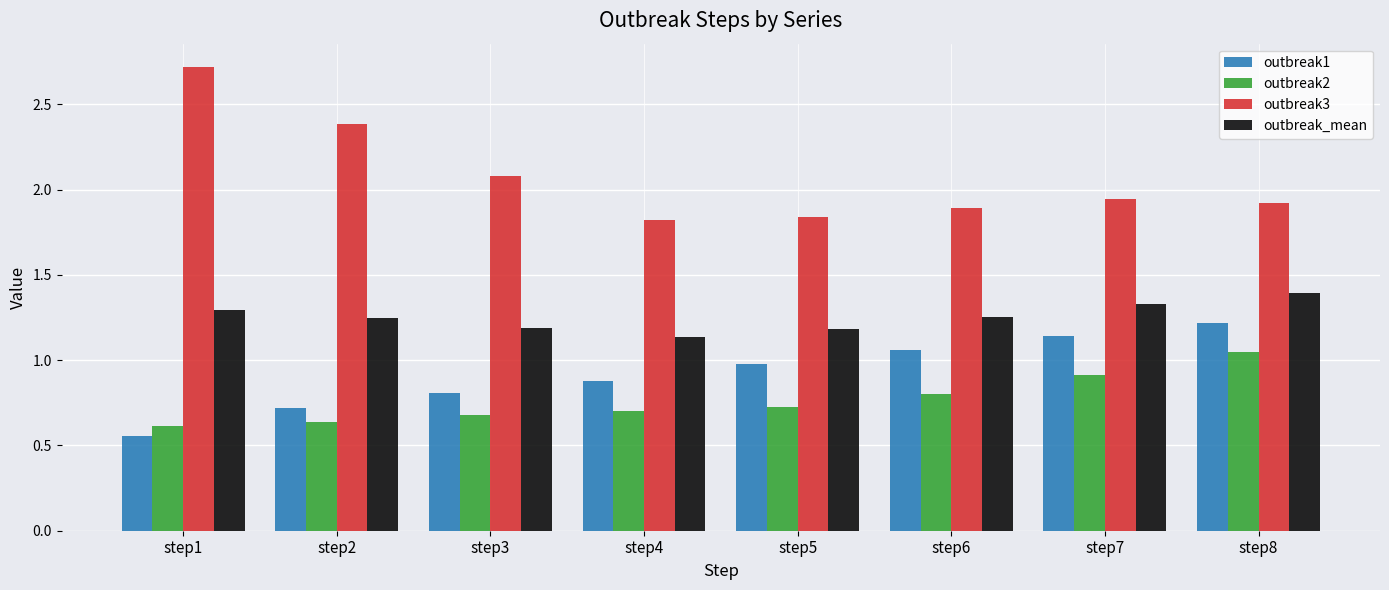

Count the number of data series in this chart.

4